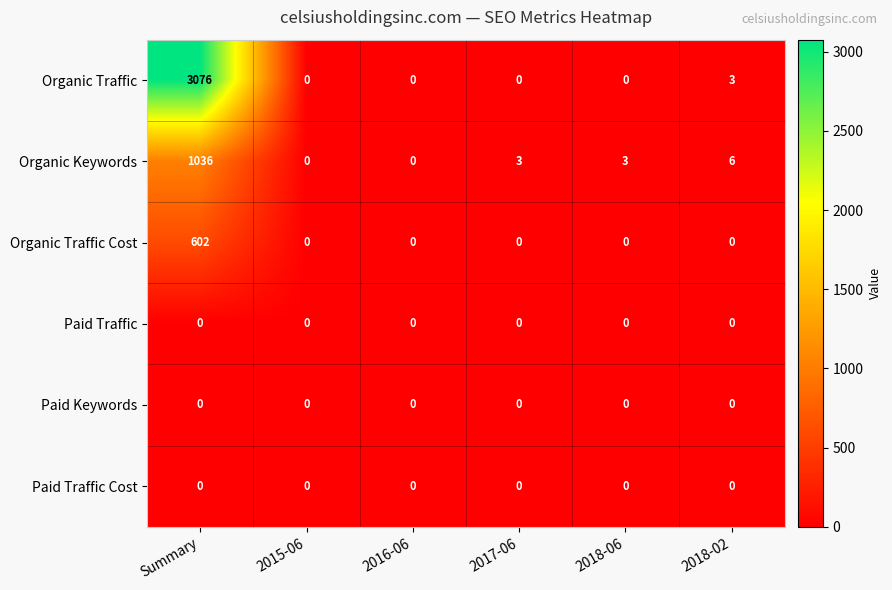

Which category has the highest value across all series?

Summary